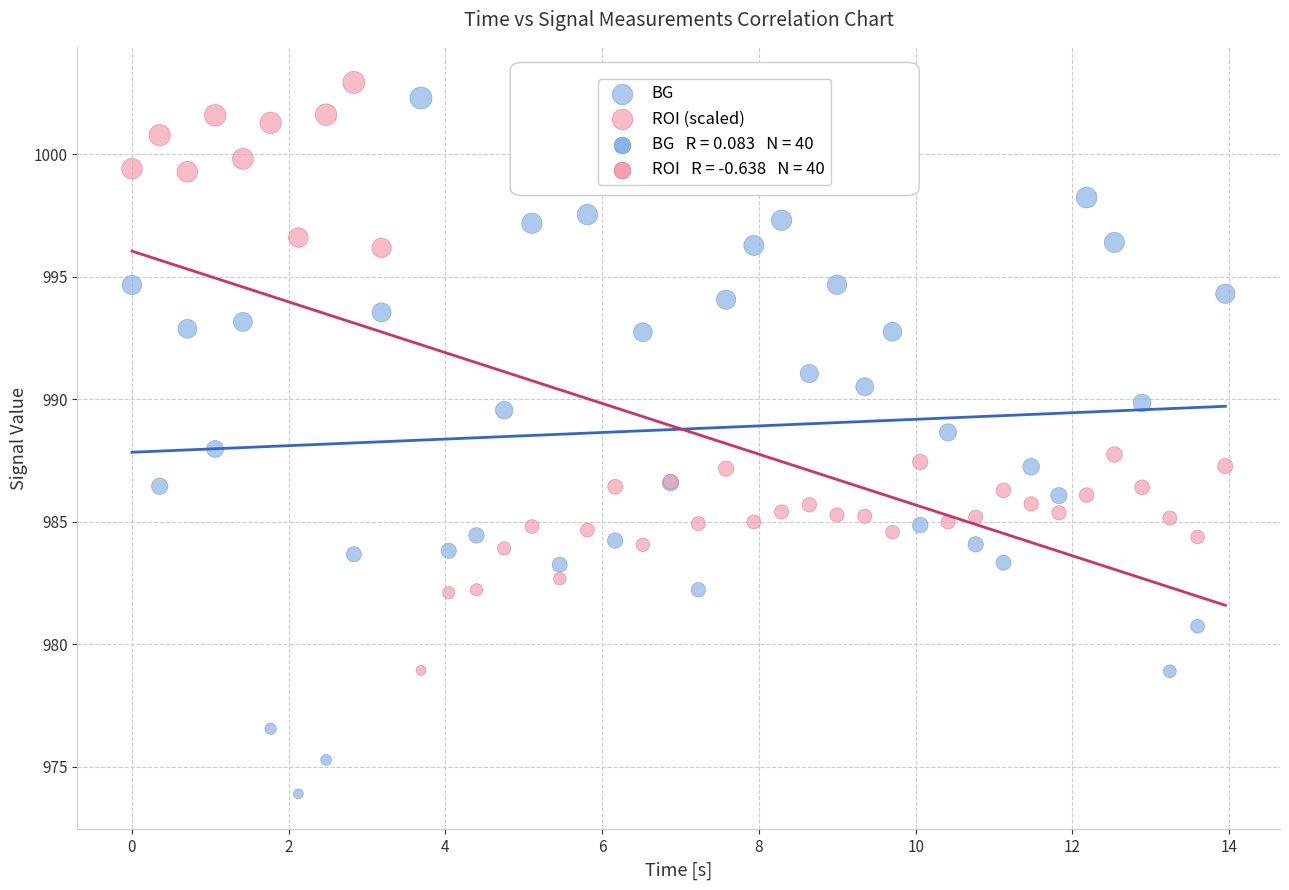

What is the X range (max minus min) for the scatter plot?

14.0